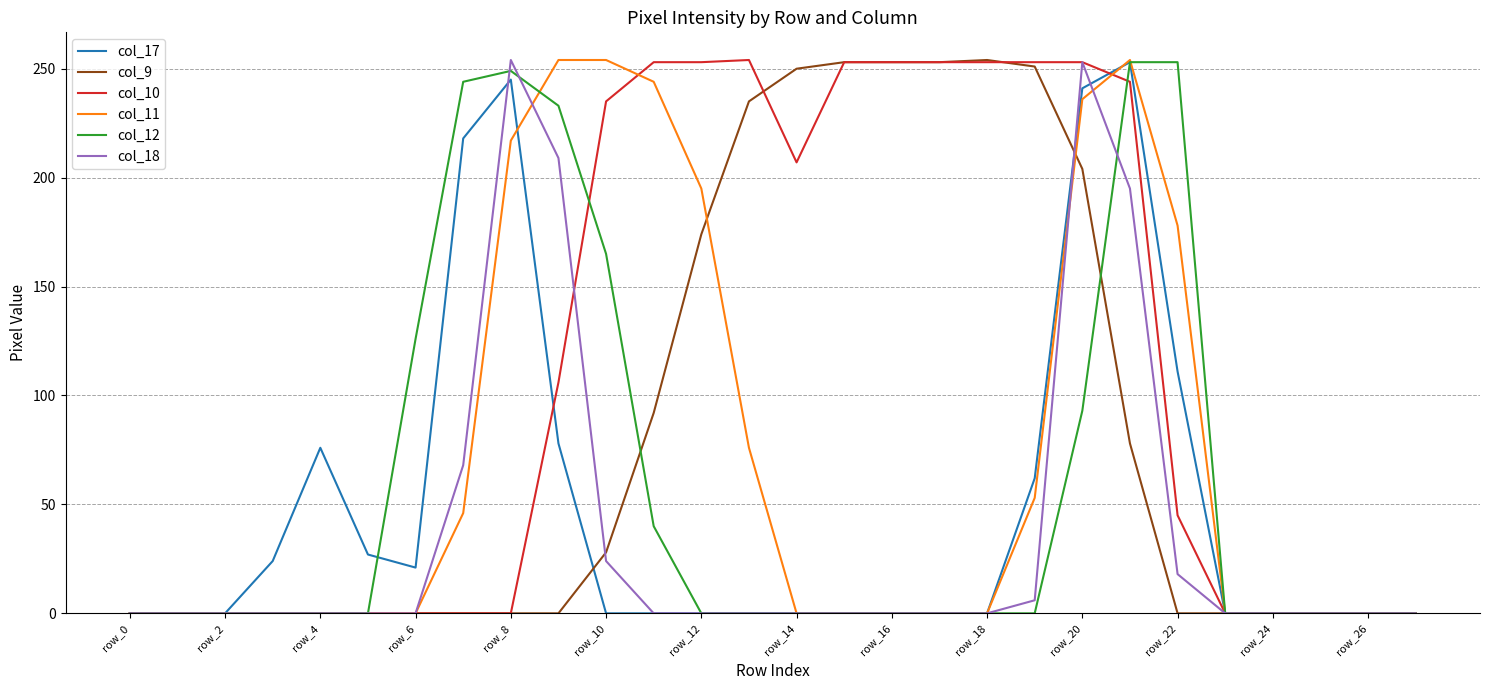

Which series has the largest total across all categories?

col_10